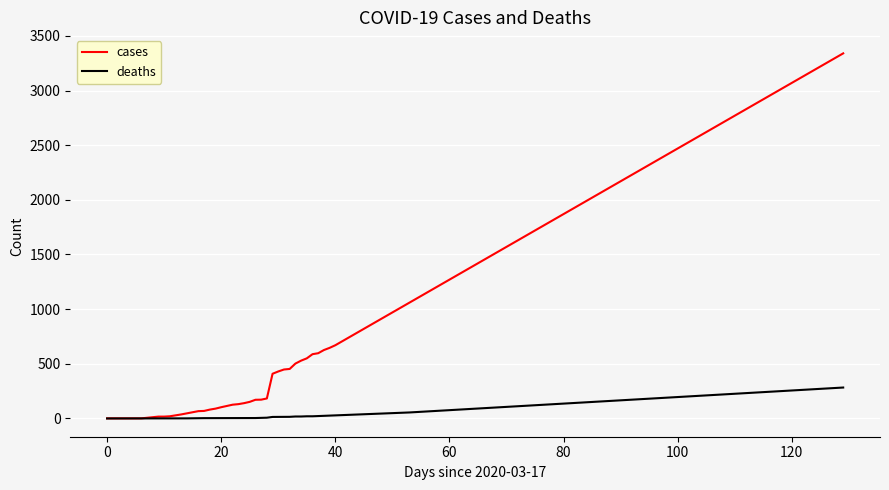

Which series has the largest range (max minus min)?

cases